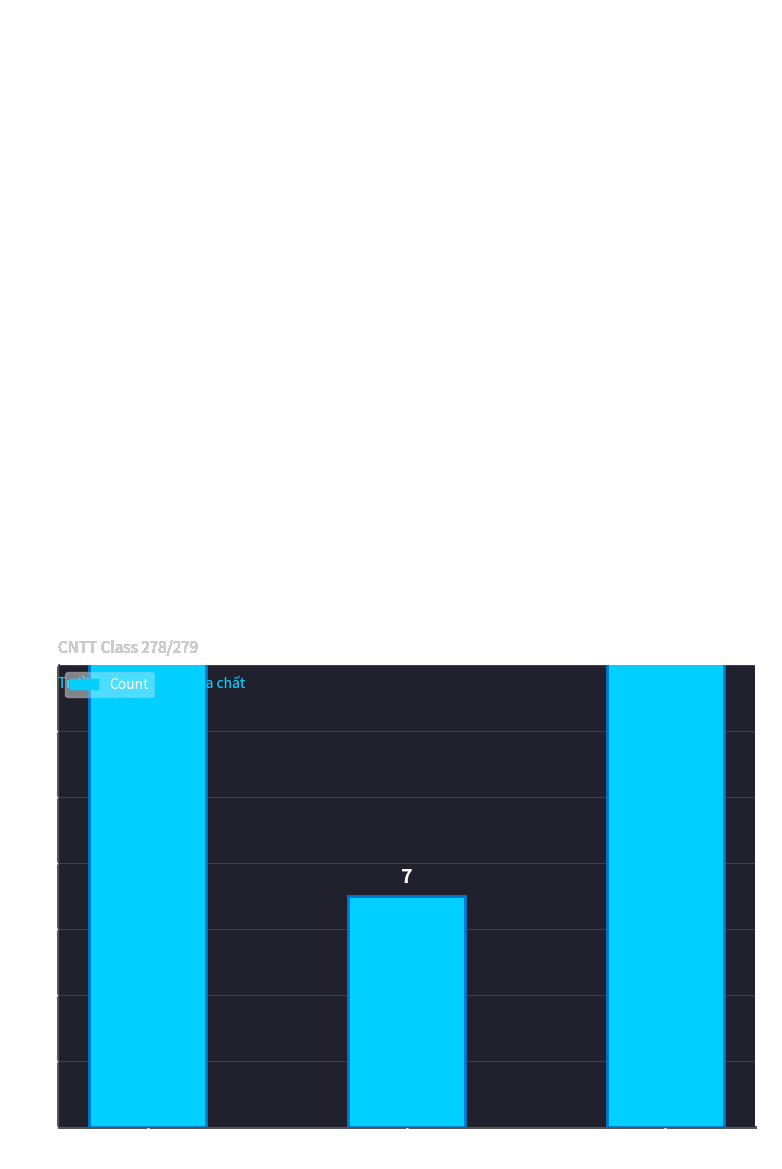

Are the bars horizontal?

No